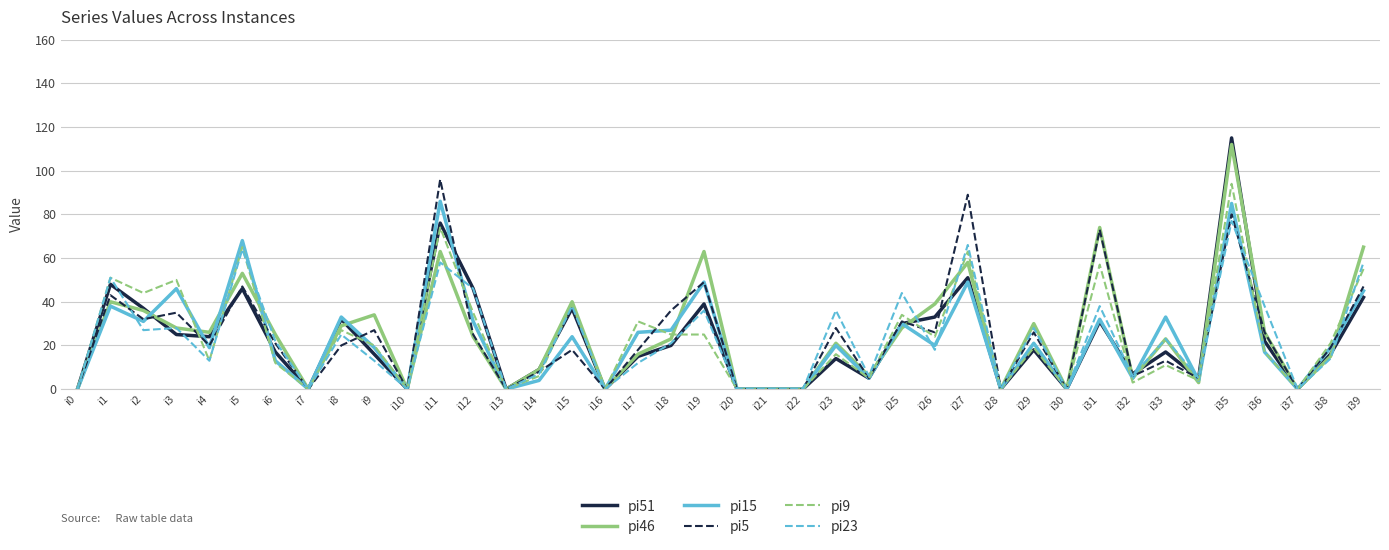

How many values in the pi15 series are below 20?

20